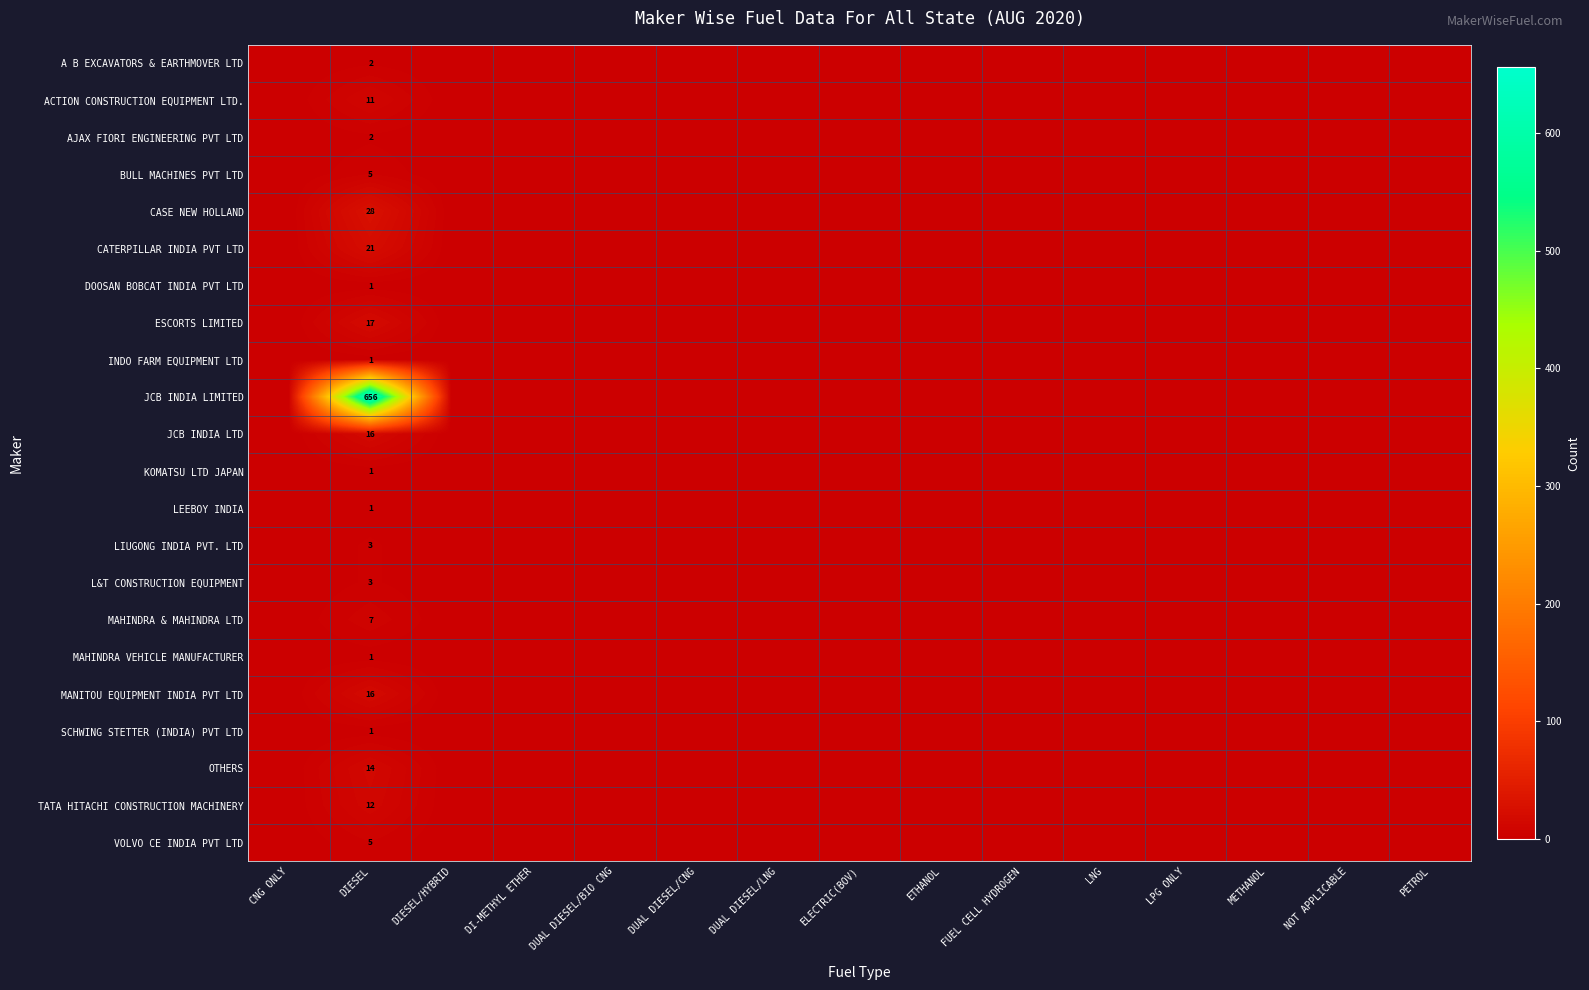

At how many categories does at least one series exceed 448?

1